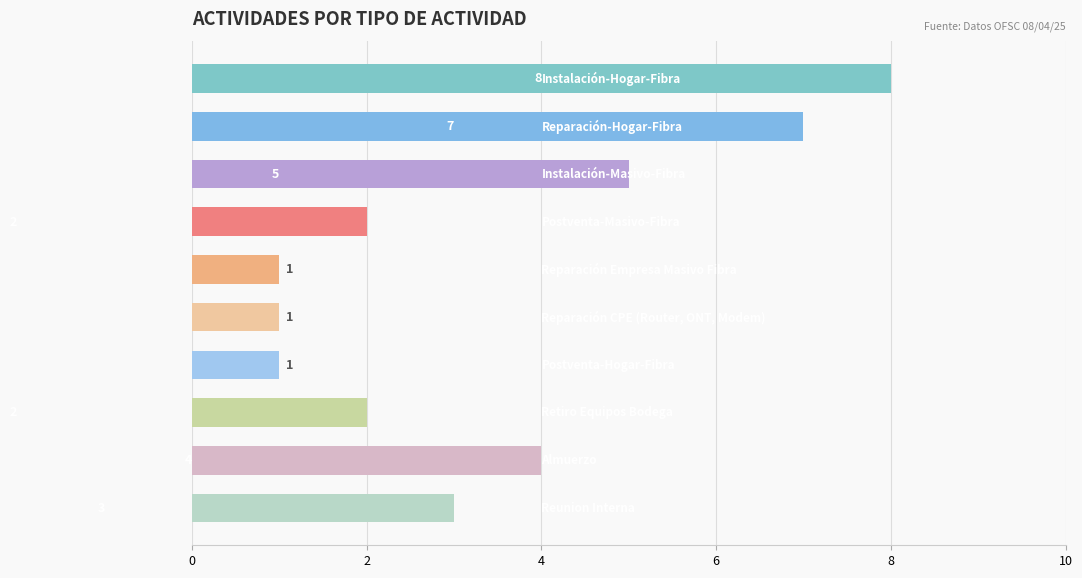

How many values are between 1 and 5?

8